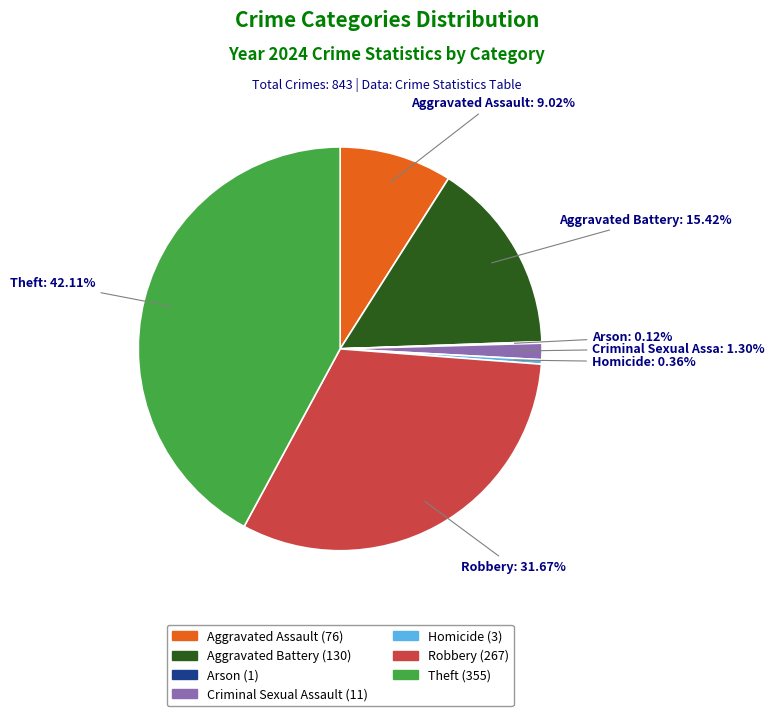

Does any single category account for the majority?

No